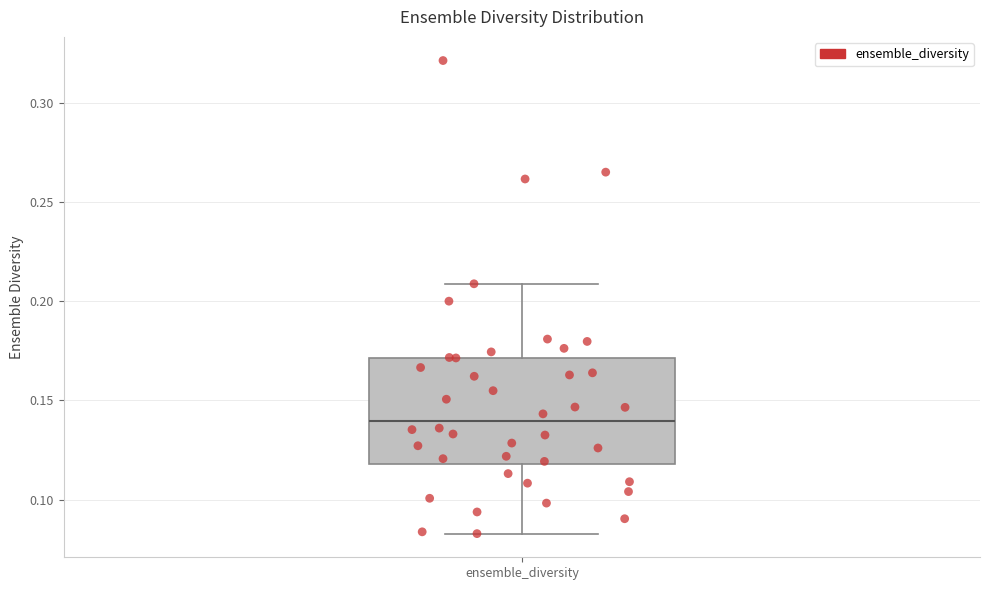

Transcribe this box plot: give where the median line is, the range the box spans, and where the two whiskers end, as read against the y-axis. The values are not printed on the chart, so give them approximately, as read against the axis.

median 0.140, box 0.120 to 0.170, whiskers 0.085 to 0.210